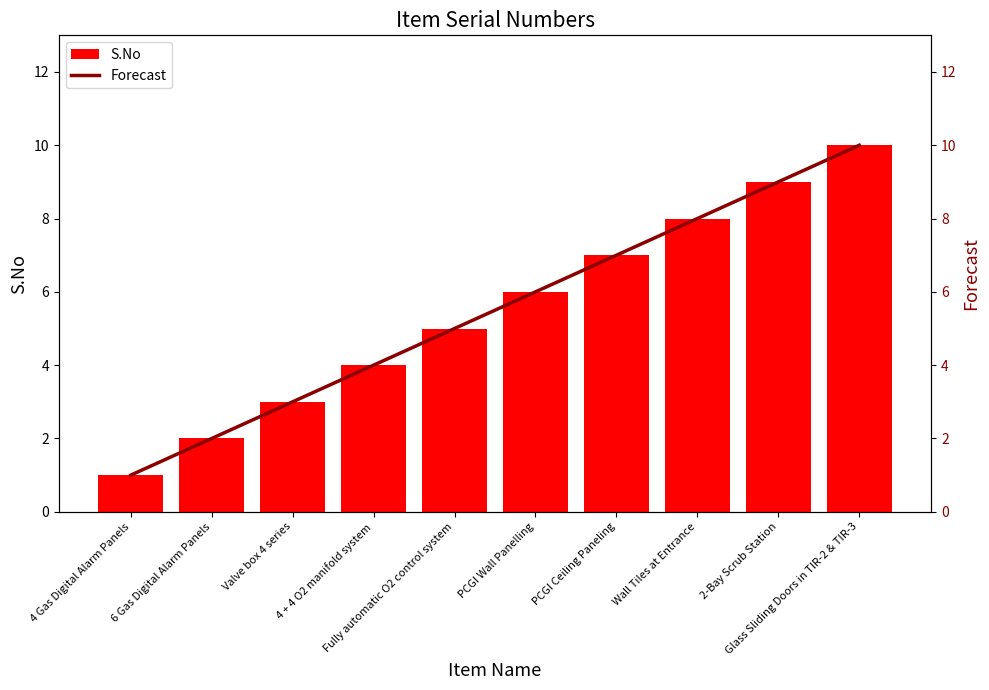

What is the value of the Forecast bar at the 8th from the left?

8